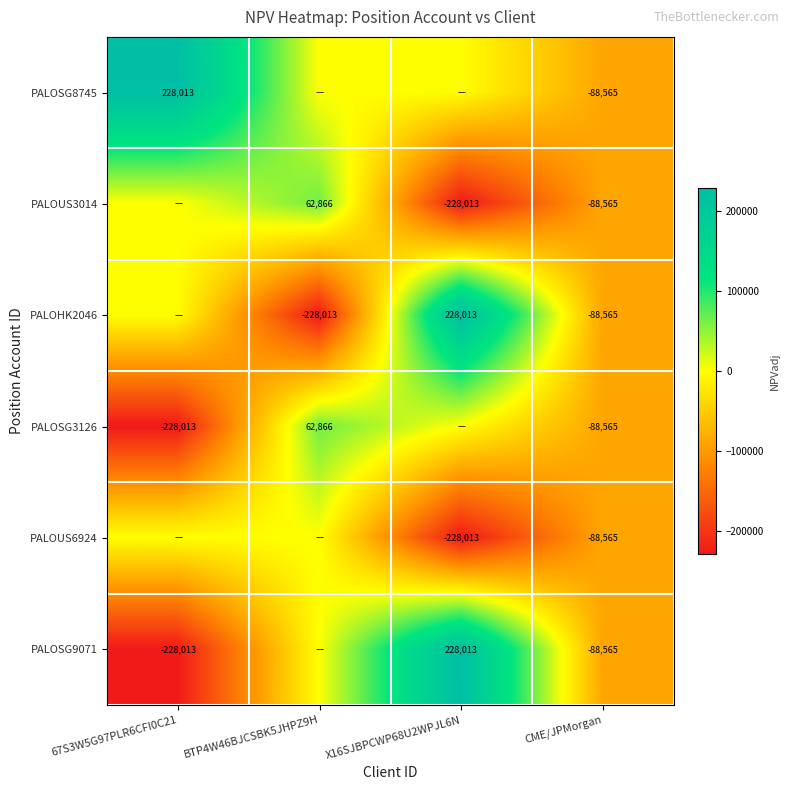

The PALOUS3014 series shows 85139 at BTP4W46BJCSBK5JHPZ9H. True or false?

False